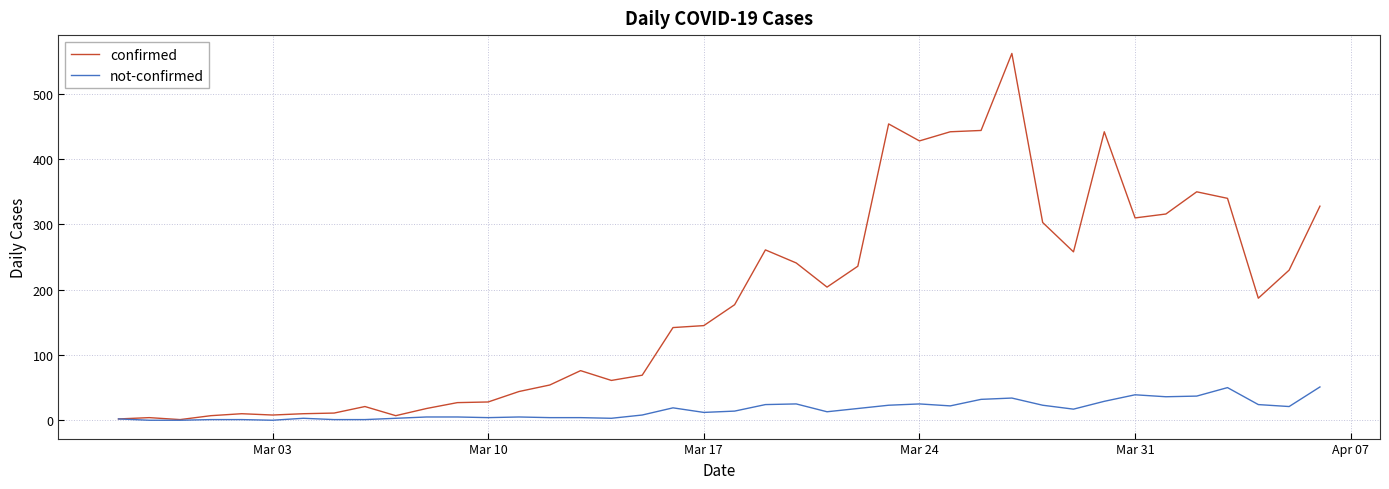

What are all the series names shown in the legend?

confirmed, not-confirmed